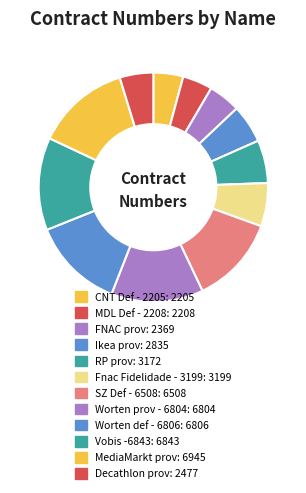

The RP prov slice represents 1% of the pie. True or false?

False